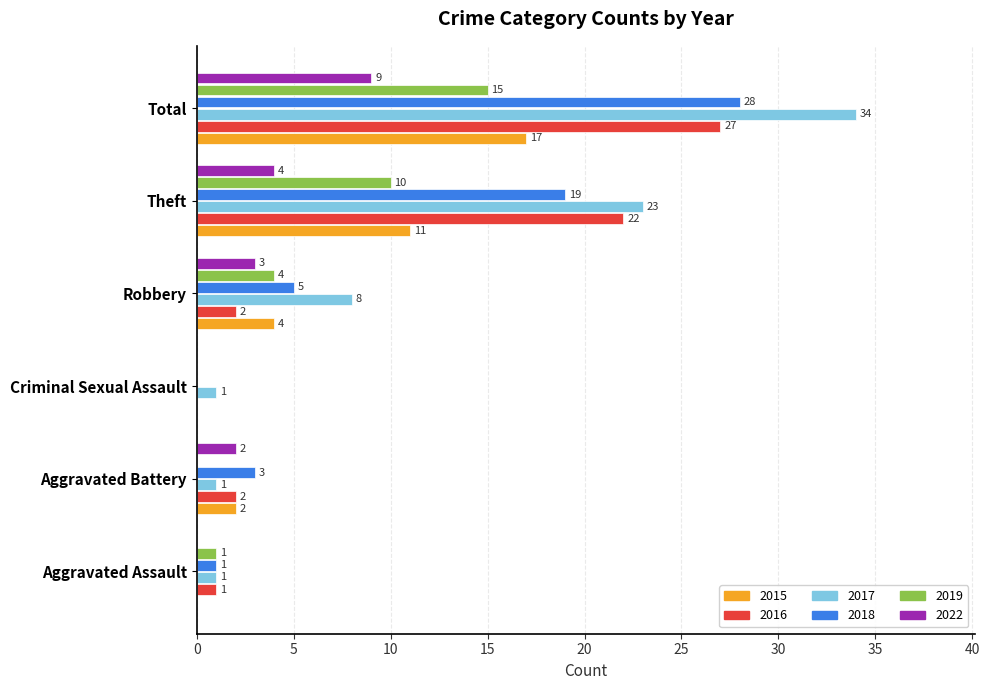

What is the sum of the 2018 values at Robbery and Total?

33